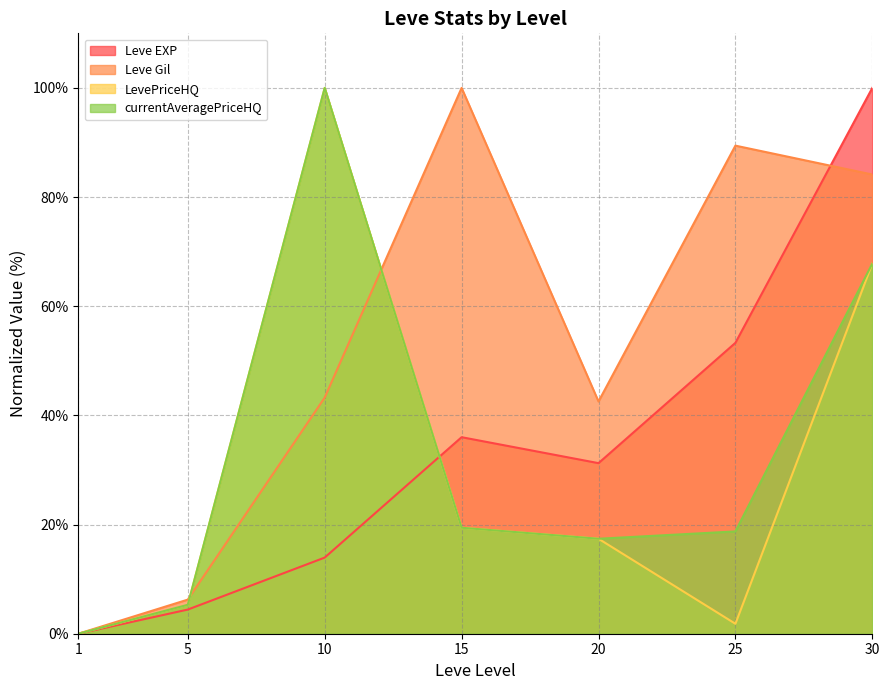

What is the value of the LevePriceHQ point at the 2nd from the left?

5.3